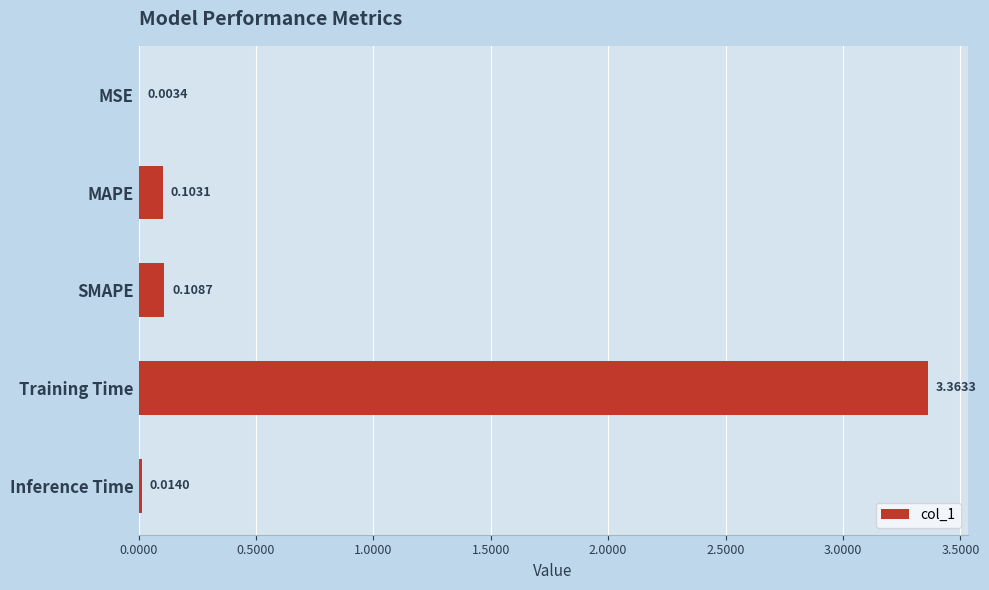

What is the sum of all values?

3.6